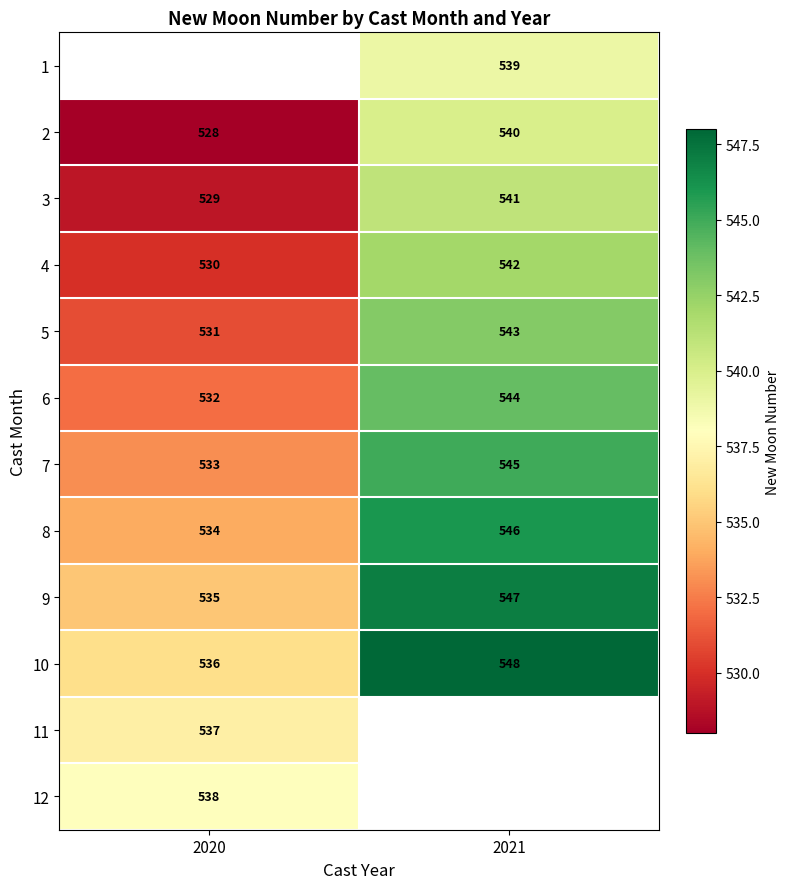

Rank the categories by 10 value from highest to lowest.

2021, 2020